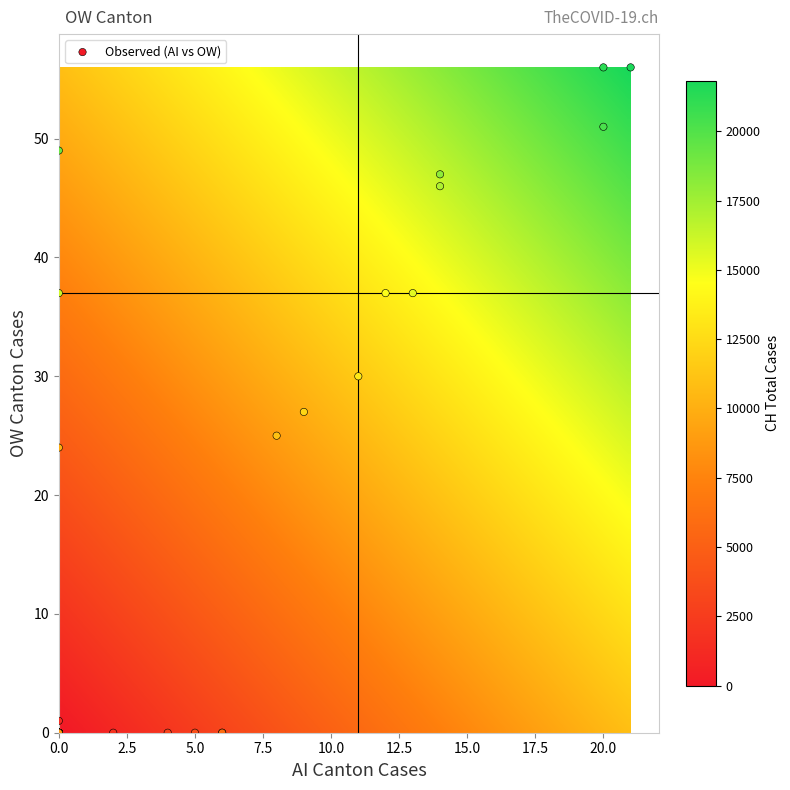

What Y value in the scatter plot is closest to 28?

27